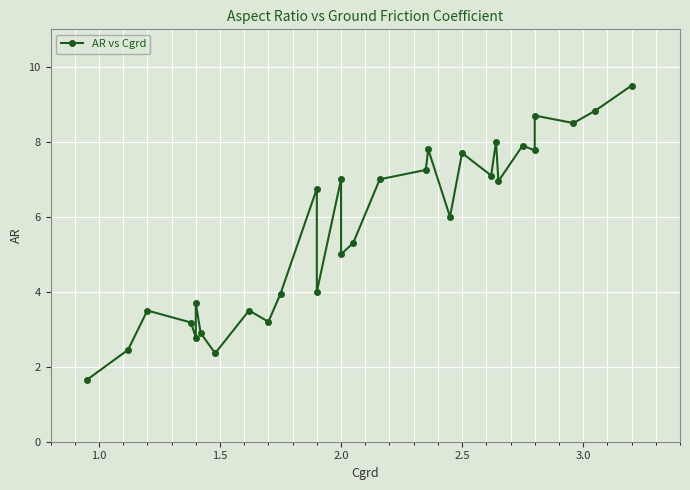

How many data points are less than 6?

14